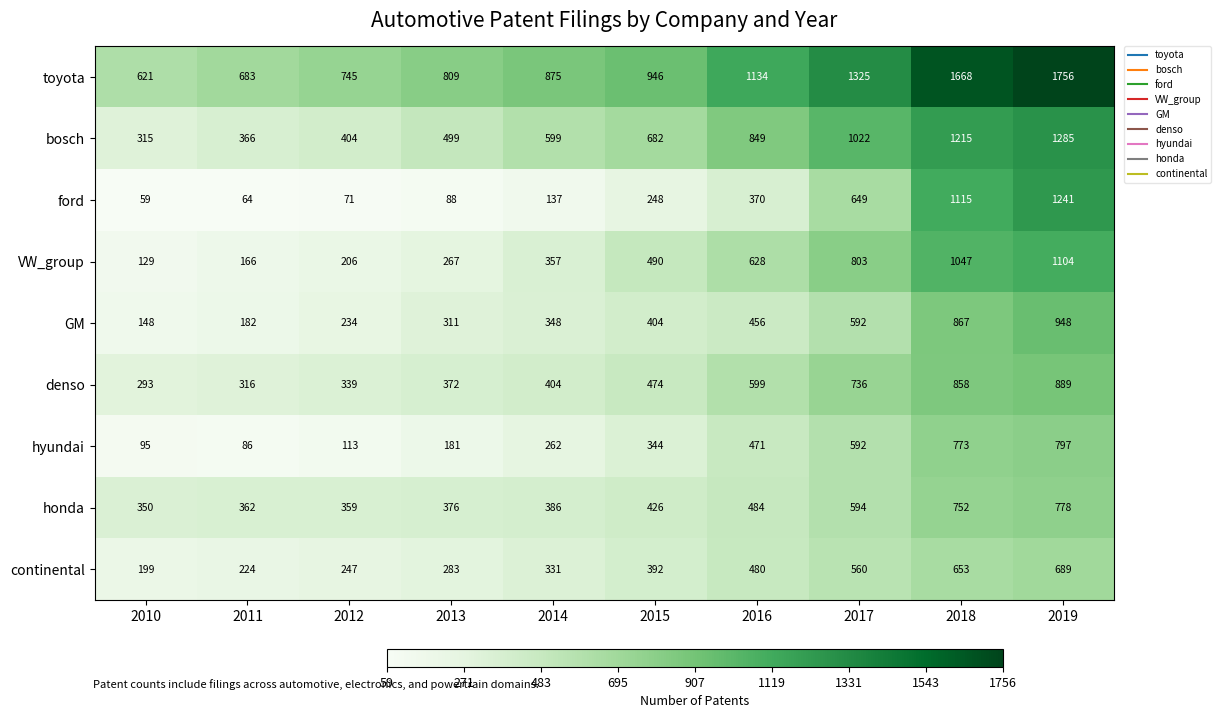

What is the sum of all VW_group values?

5197